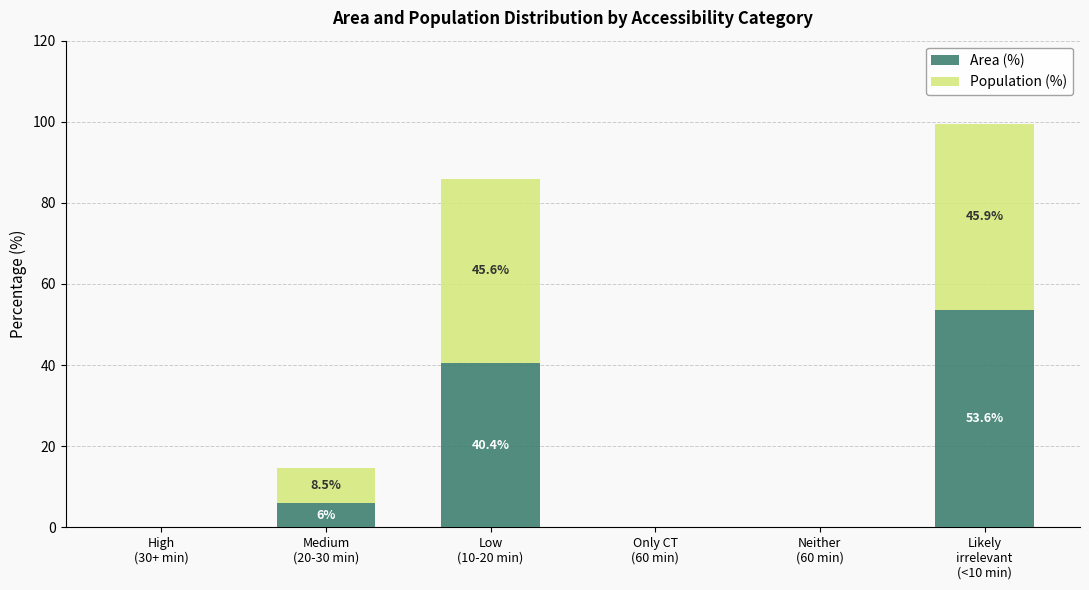

What is the maximum value for Area (%)?

53.6